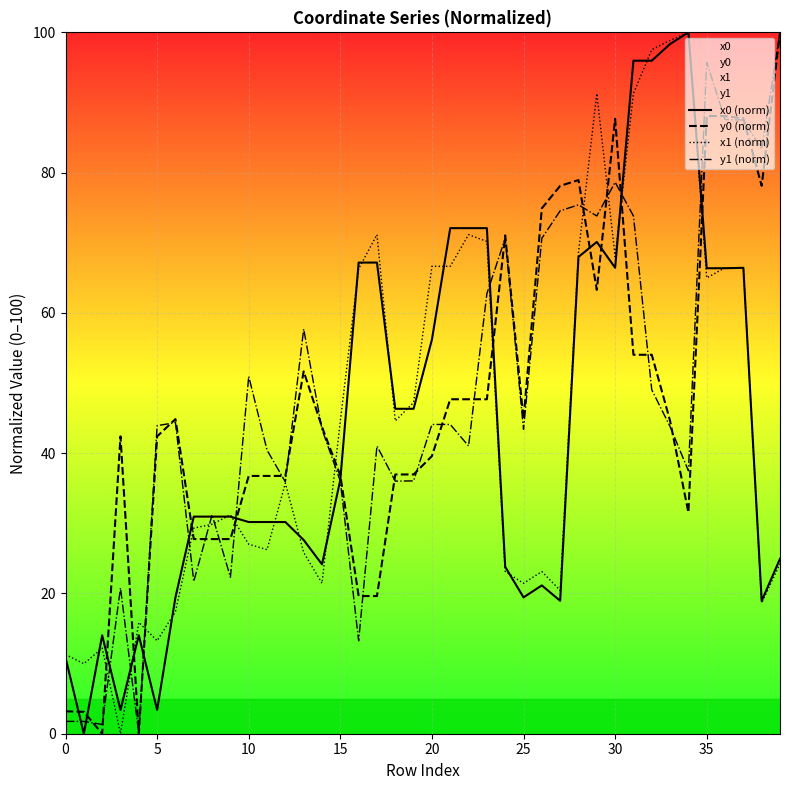

Is it true that x0 (norm) equals 68.0 at 28?

True